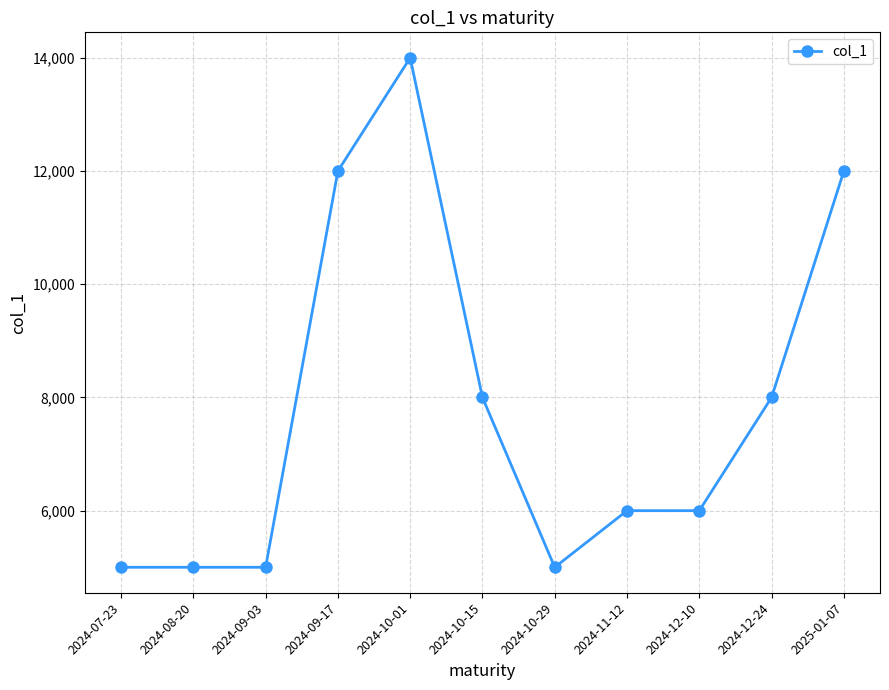

What position from the right is 2024-12-10?

3